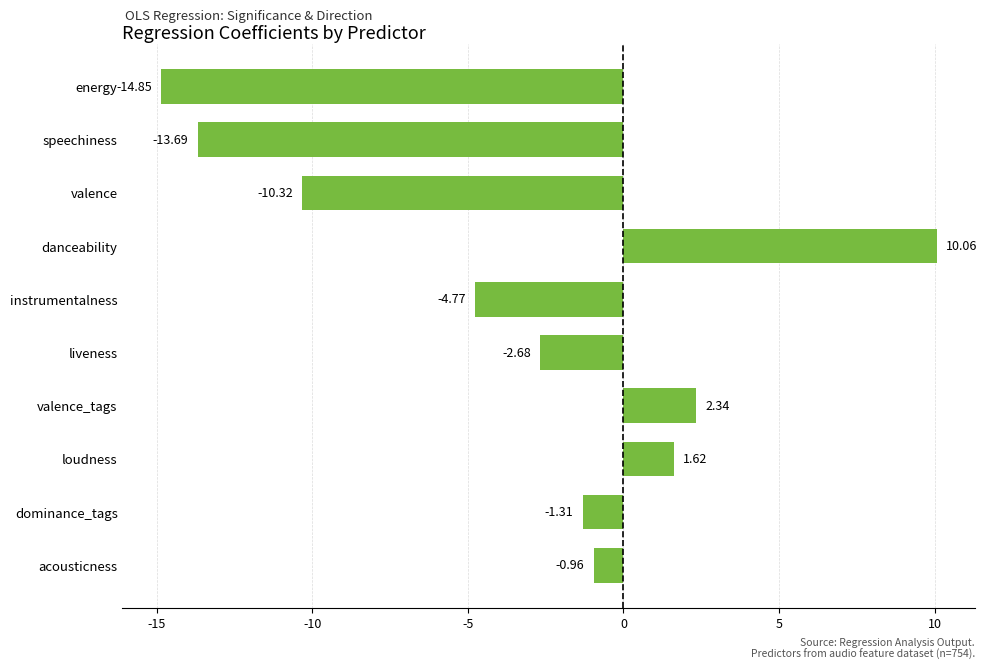

What is the minimum value shown in the chart?

-14.9